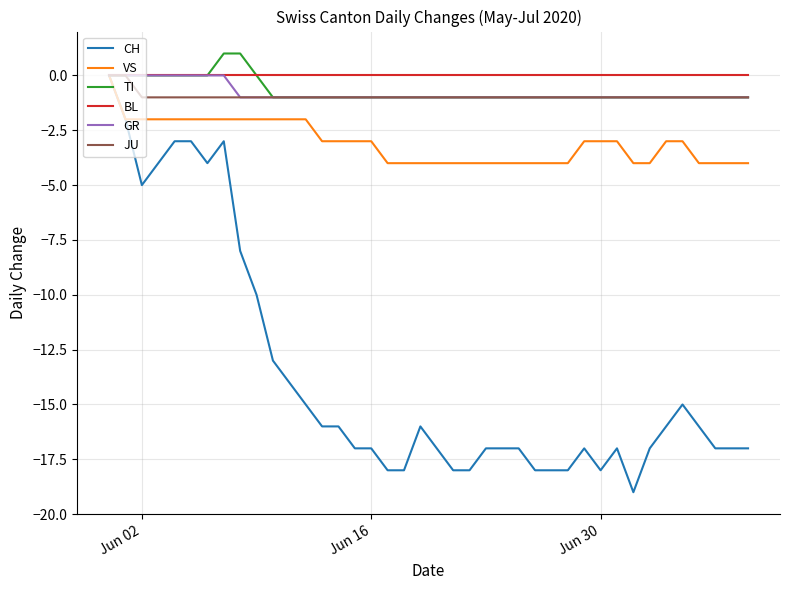

Which series has the largest range (max minus min)?

CH